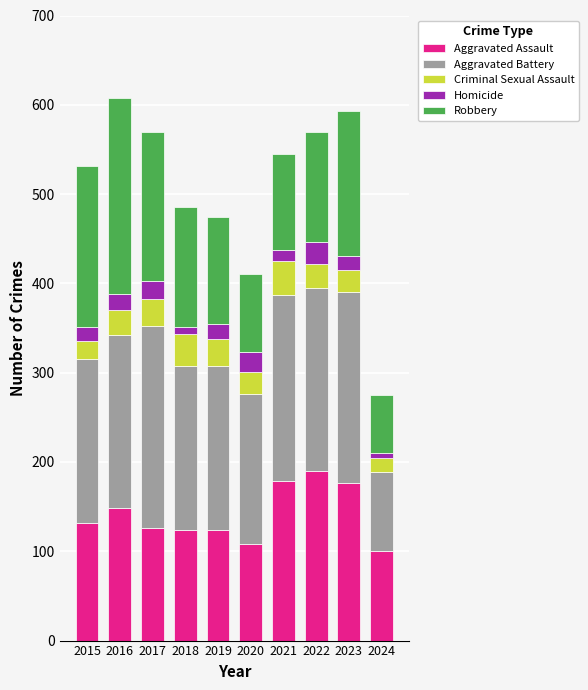

What is the average value of the Aggravated Assault series?

141